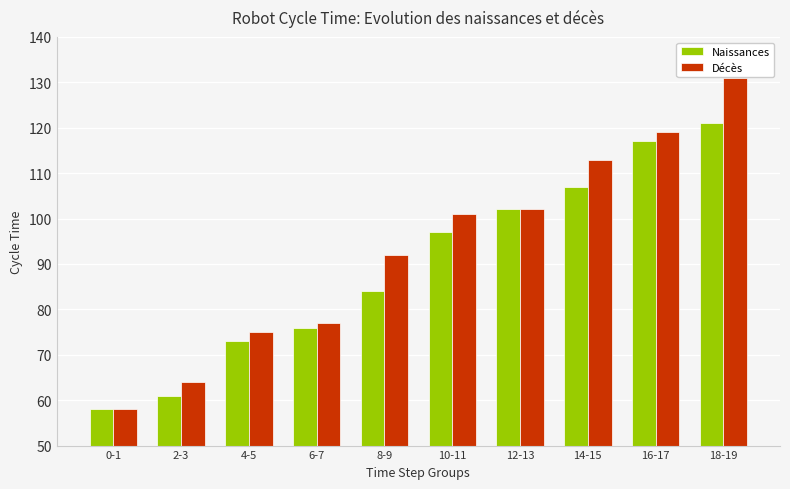

Where is Naissances nearest to the value 89?

8-9